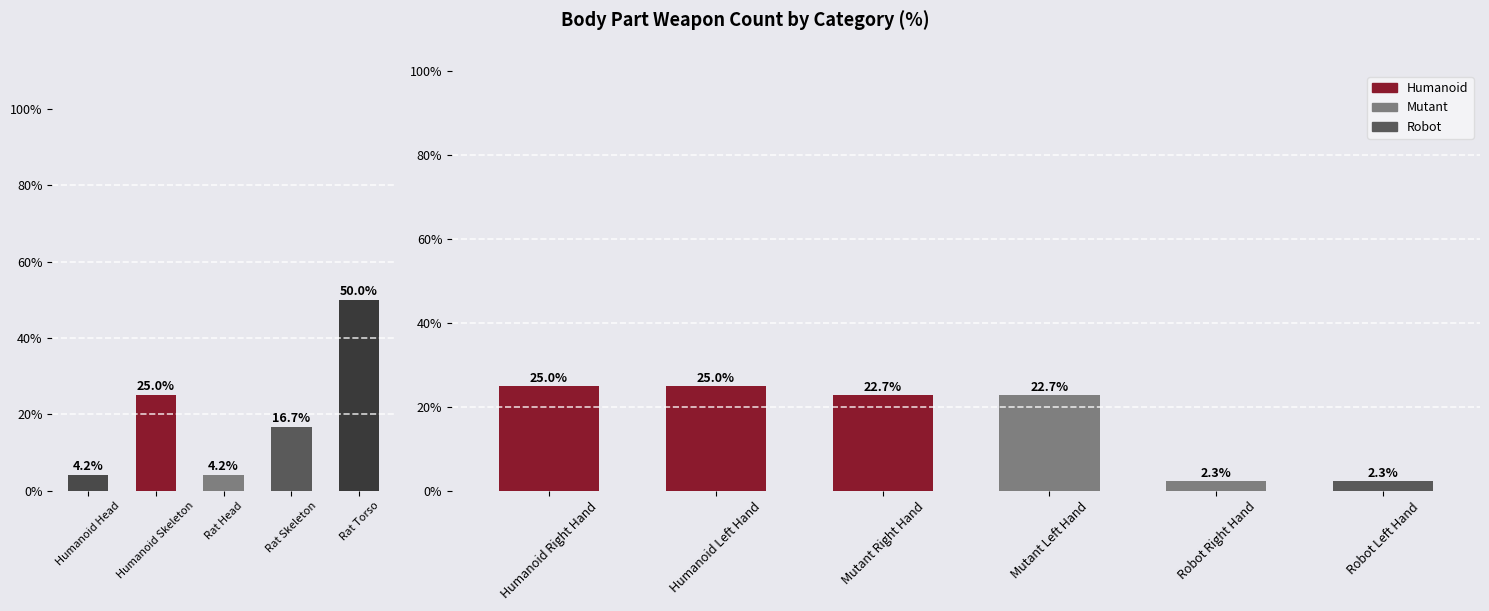

List the labels in order of value, largest first.

Rat Torso, Humanoid Skeleton, Rat Skeleton, Humanoid Head, Rat Head